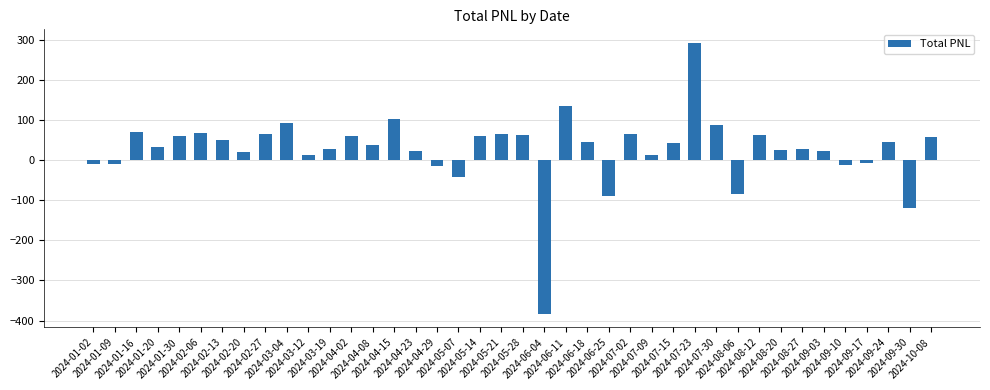

What is the greatest value displayed?

292.2